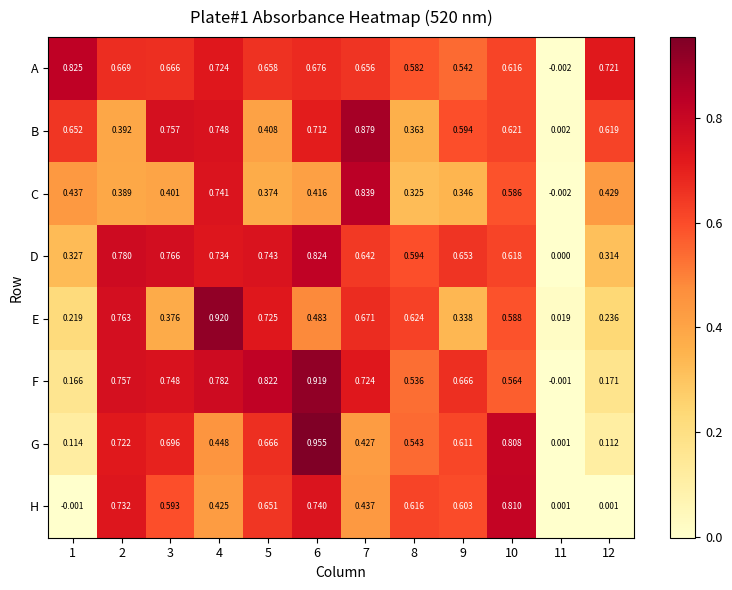

Which series changed the most between 1 and 8?

H